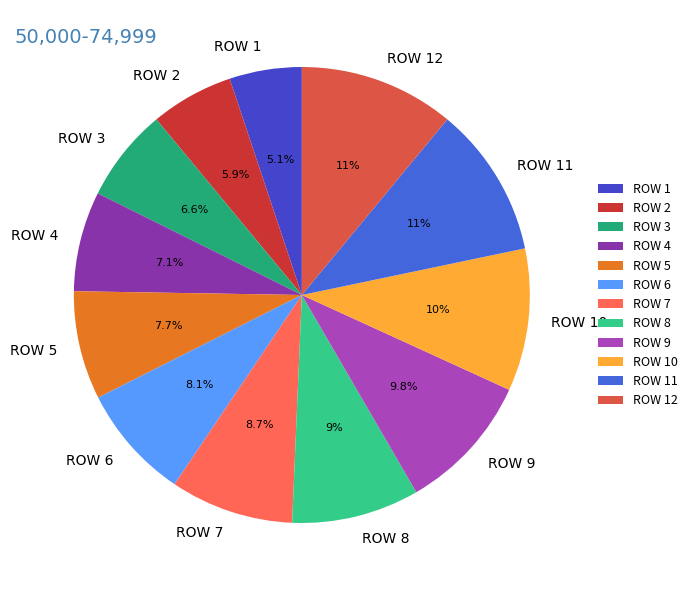

Is it true that ROW 5 is 1% of the pie?

False